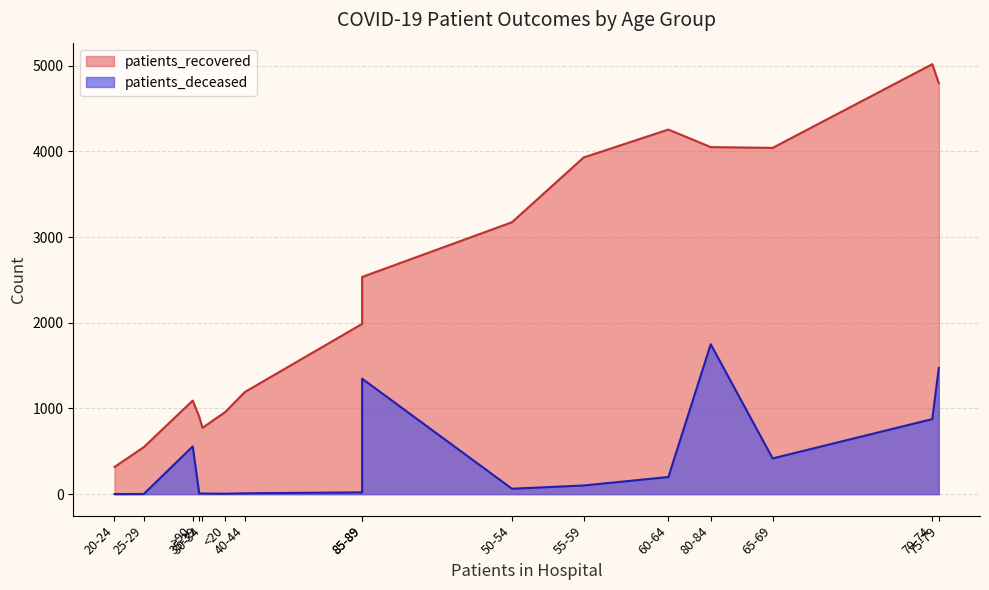

True or false: patients_deceased and patients_recovered intersect in this chart.

False